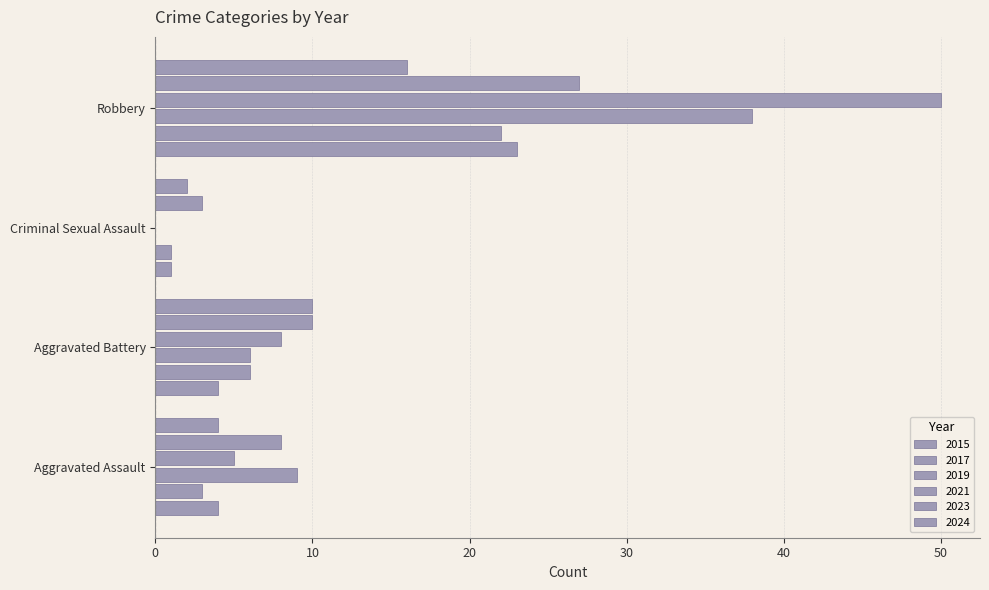

Count the number of categories in the chart.

4